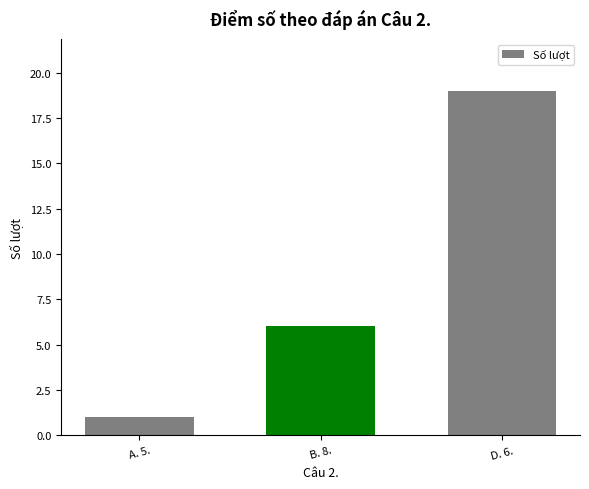

The value at D. 6. is 19. True or false?

True